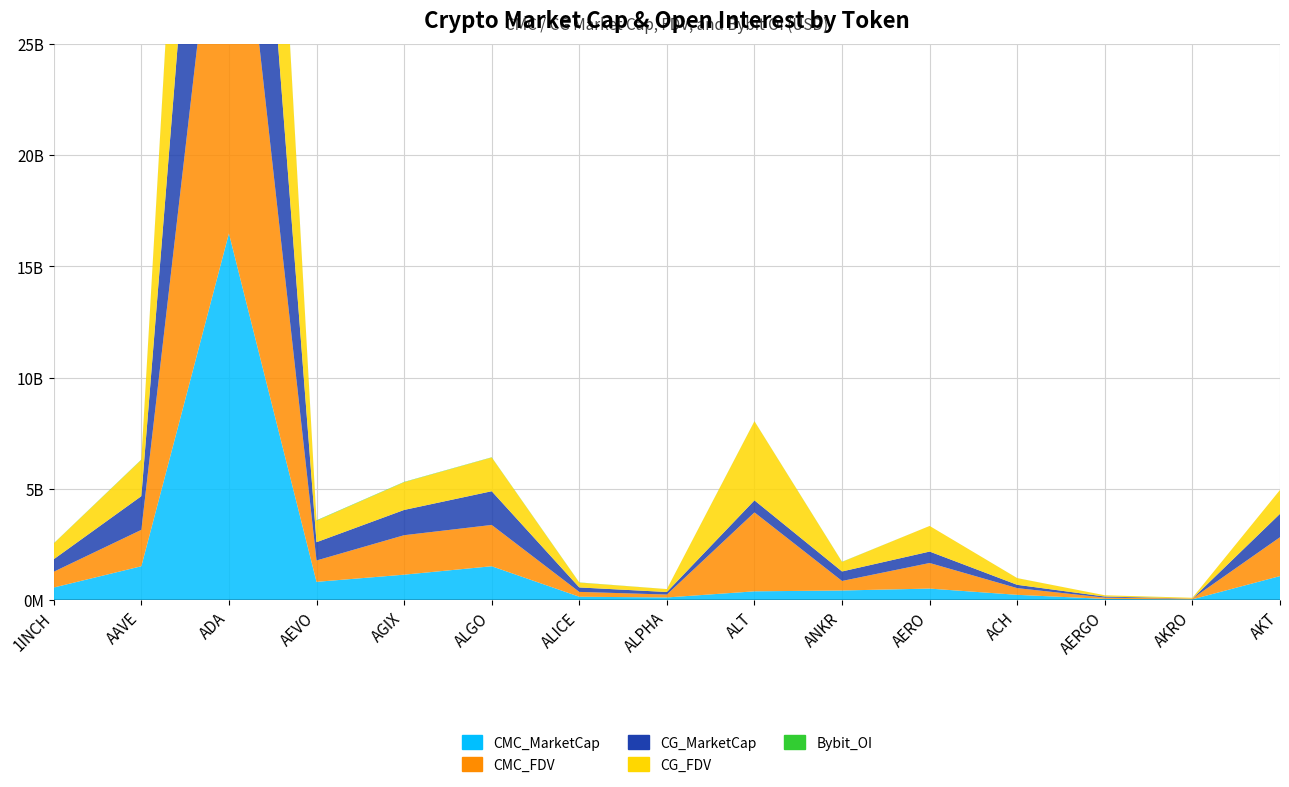

Reading left to right, transcribe all the data shown in this chart.

CMC_MarketCap: 561515484.4	1517615792.4	16477939188.8	816254872.4	1139164036.1	1517724033.9	147640669.0	114996334.8	390265459.4	428009657.1	513263947.9	232920127.6	50092921.6	30372519.3	1075744522.8
CMC_FDV: 710039297.3	1635671620.3	20766277735.9	960299849.9	1773303353.8	1856459559.7	217395704.9	130233674.7	3547867812.8	428009657.1	1150447110.0	301062797.8	56284181.6	34232511.3	1747112658.6
CG_MarketCap: 560899588.0	1513982432.0	16274704271.0	821330347.0	1135459855.0	1514862557.0	199808448.0	114634626.0	540497736.0	427181367.0	513574965.0	148379395.0	49977352.0	682783.0	1050797793.0
CG_FDV: 709260494.0	1631736278.0	20697225616.0	966270997.0	1246772790.0	1514862557.0	216986550.0	129824038.0	3553957721.0	427181367.0	1151582202.0	300138891.0	56154328.0	34139127.0	1073894259.0
Bybit_OI: 6992972.0	13043613.0	66543059.0	17213518.0	13301432.0	10630544.0	8184975.0	1785723.0	4582395.0	7658348.0	0.0	1958059.0	800960.0	1205496.0	0.0